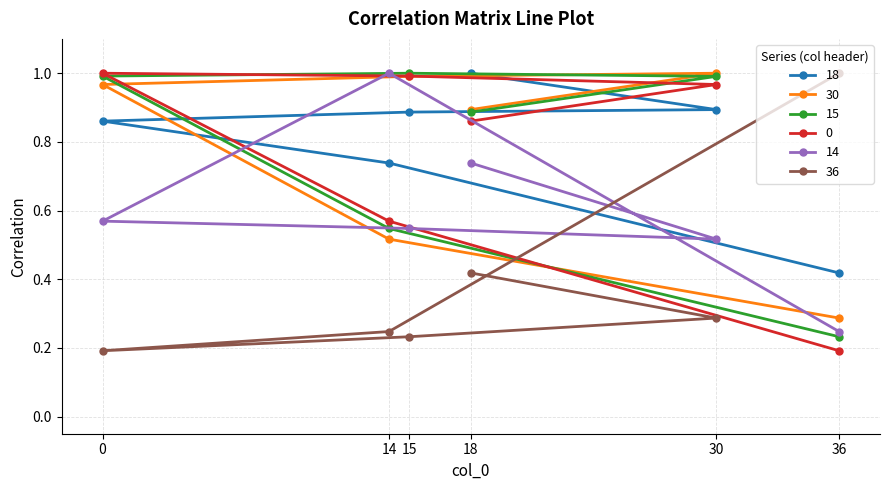

The value of 15 at 36 is 0.4. True or false?

False